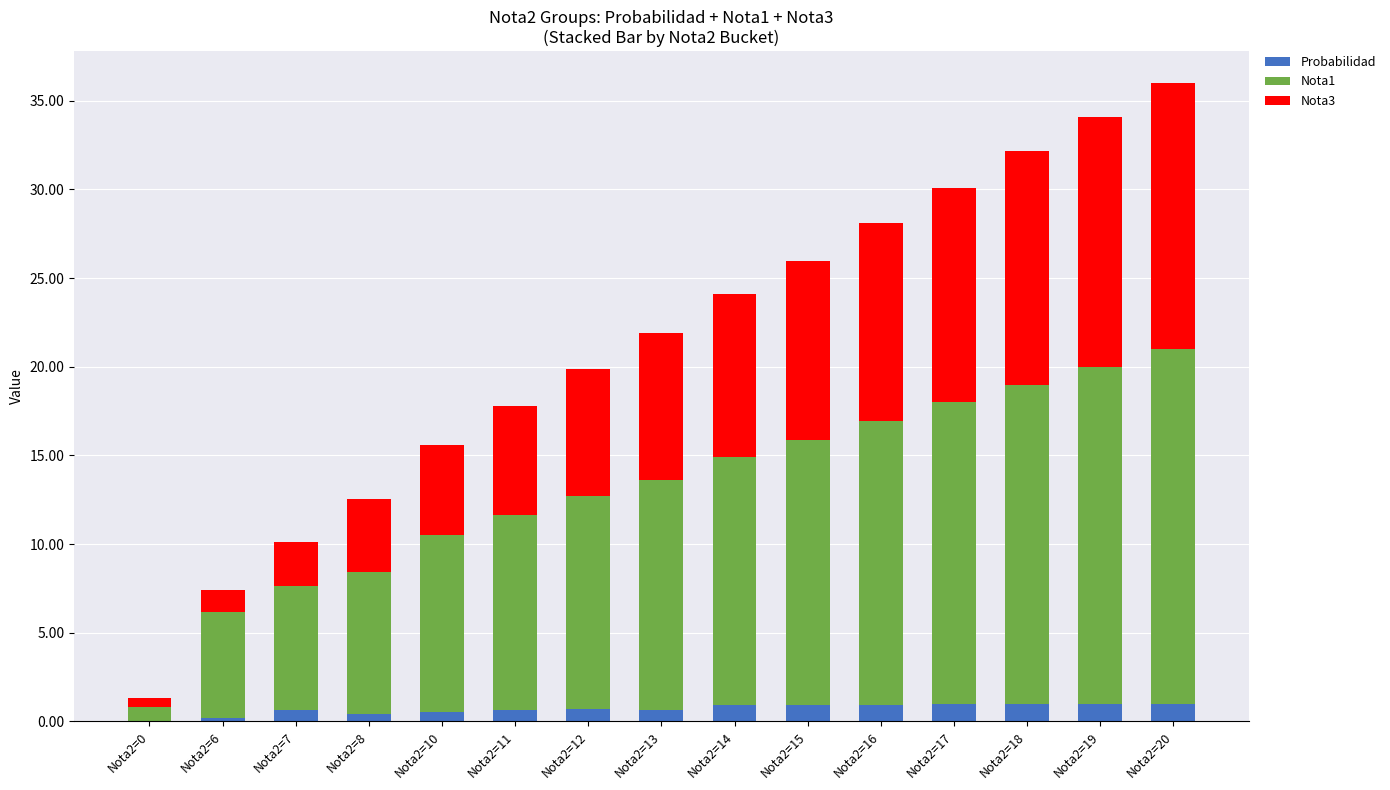

What is the sum of all Probabilidad values?

10.4